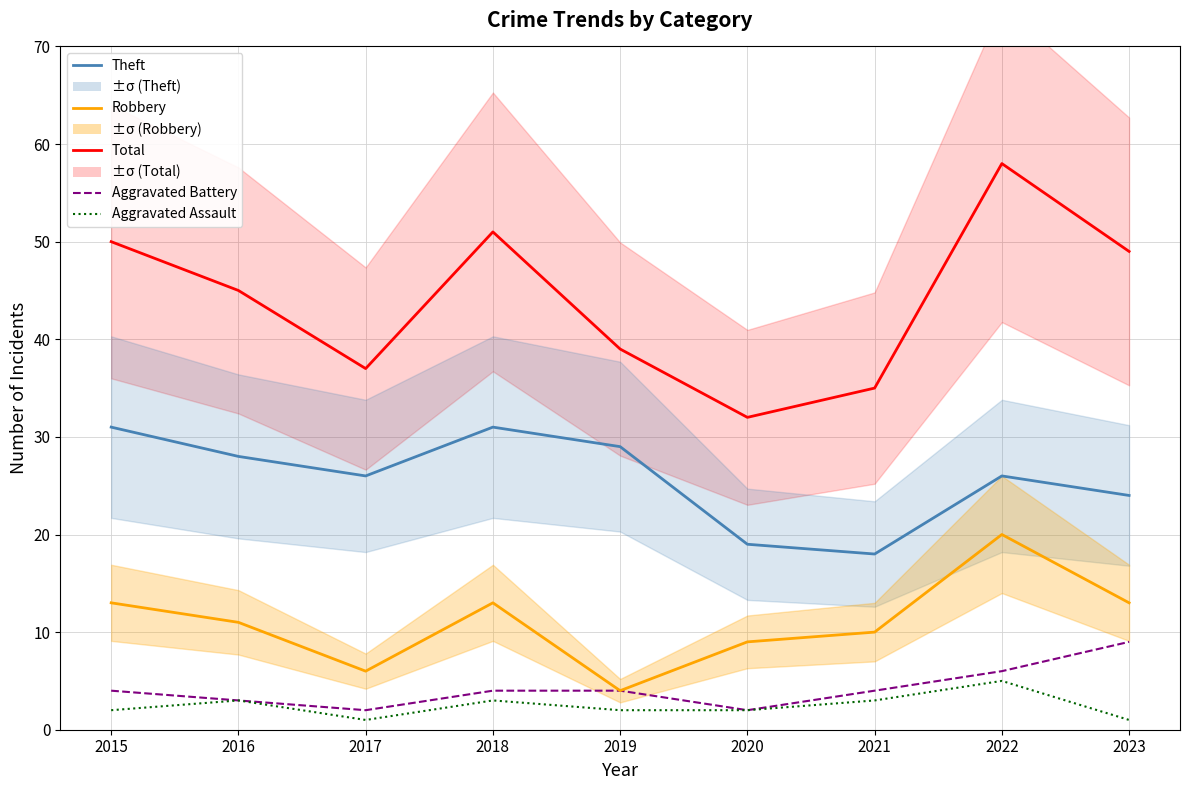

Which series has the widest spread of values?

Total